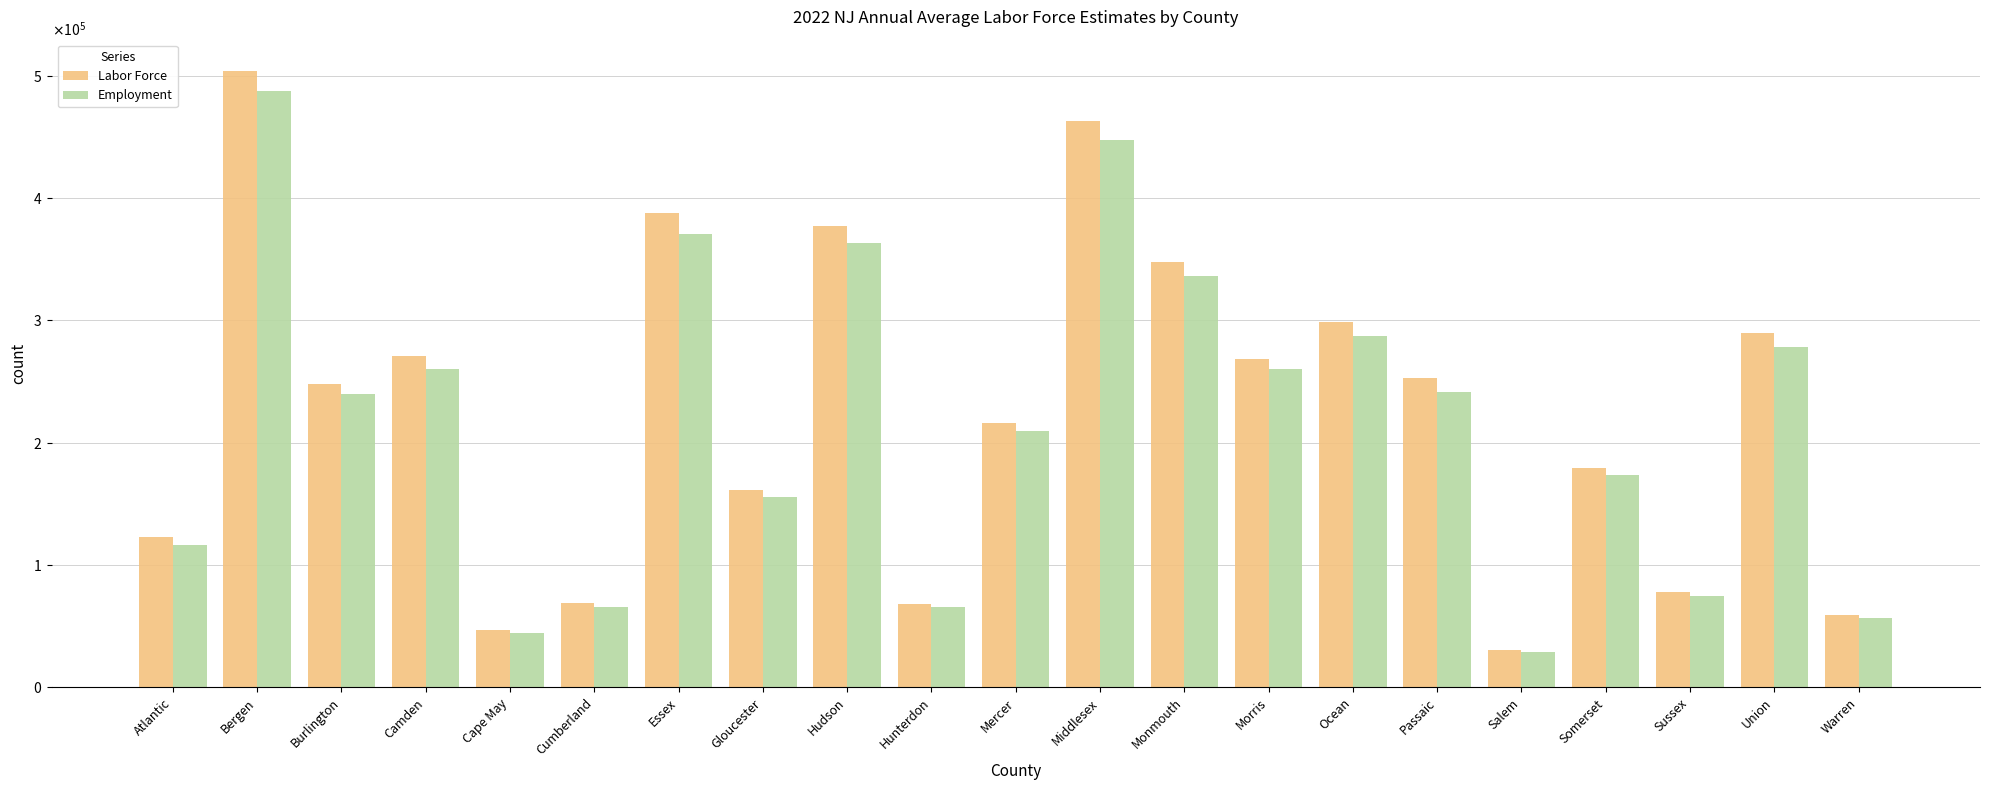

What is the minimum value shown in the chart?

29170